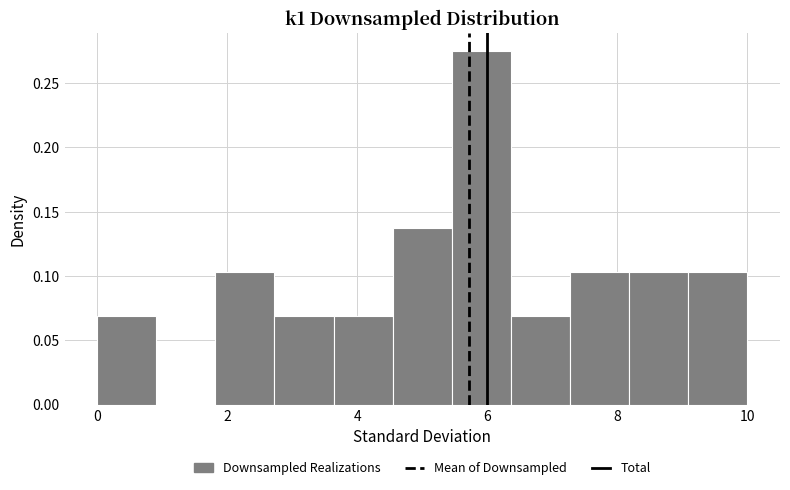

Reading left to right, list every bar in this chart as the range it spans on the x-axis followed by its height. Neither the bar edges nor the heights are printed on the chart, so give them approximately, as read against the axes.

0.0 to 1.0: 0.070
1.0 to 1.8: 0
1.8 to 2.8: 0.105
2.8 to 3.6: 0.070
3.6 to 4.6: 0.070
4.6 to 5.4: 0.140
5.4 to 6.4: 0.275
6.4 to 7.2: 0.070
7.2 to 8.2: 0.105
8.2 to 9.0: 0.105
9.0 to 10.0: 0.105